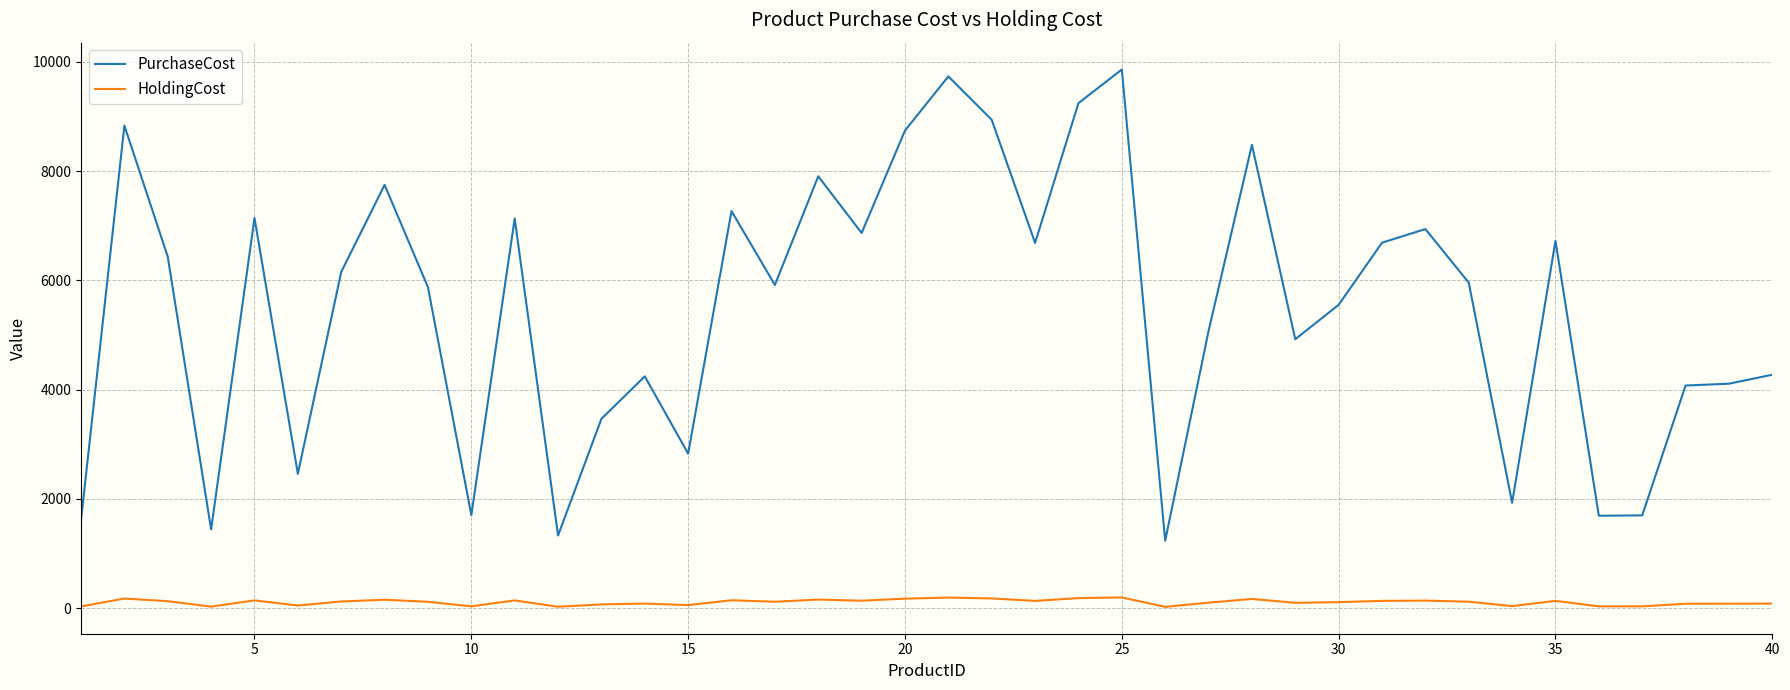

How many values in the PurchaseCost series are below 5958?

20